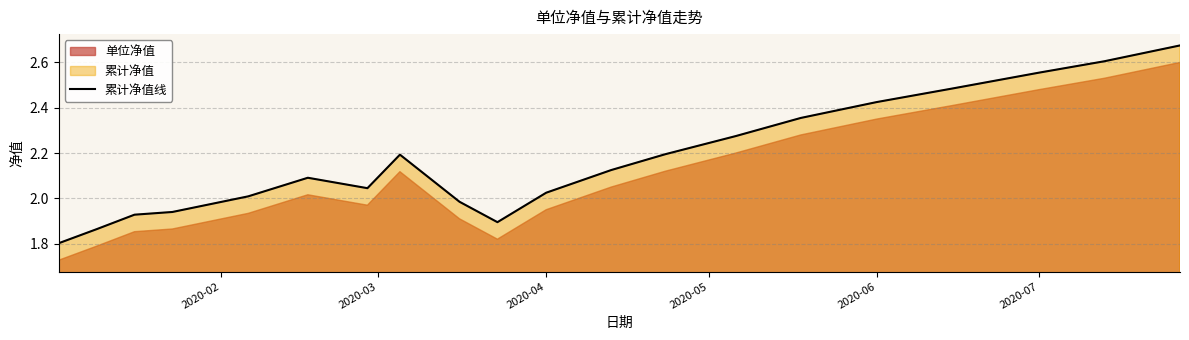

What is the lowest value of the 累计净值线 series?

1.8